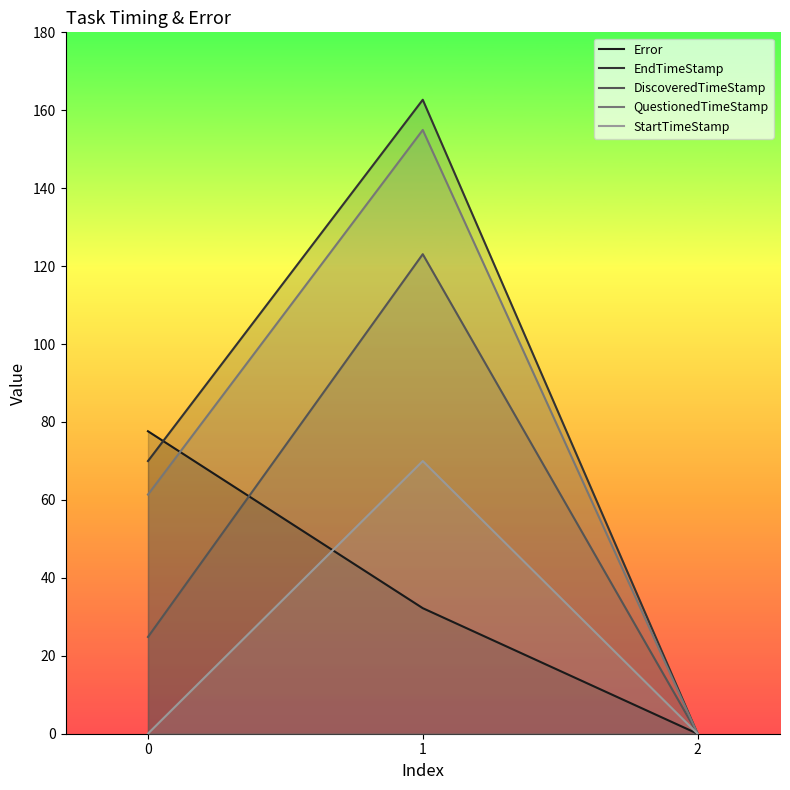

True or false: DiscoveredTimeStamp has a value of 24.8 at 0.

True